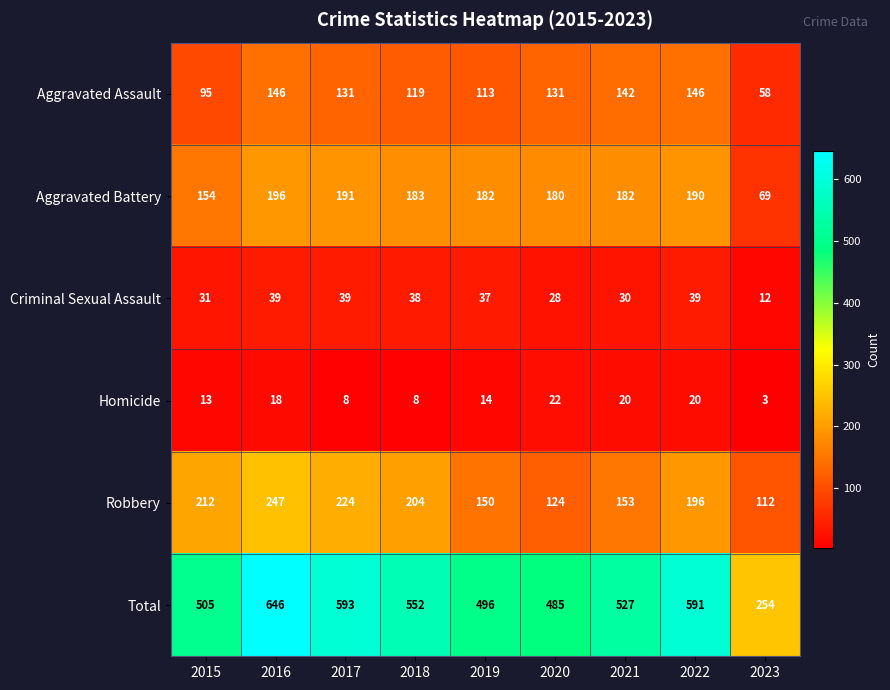

At 2019, list the series in order from largest to smallest.

Total, Aggravated Battery, Robbery, Aggravated Assault, Criminal Sexual Assault, Homicide